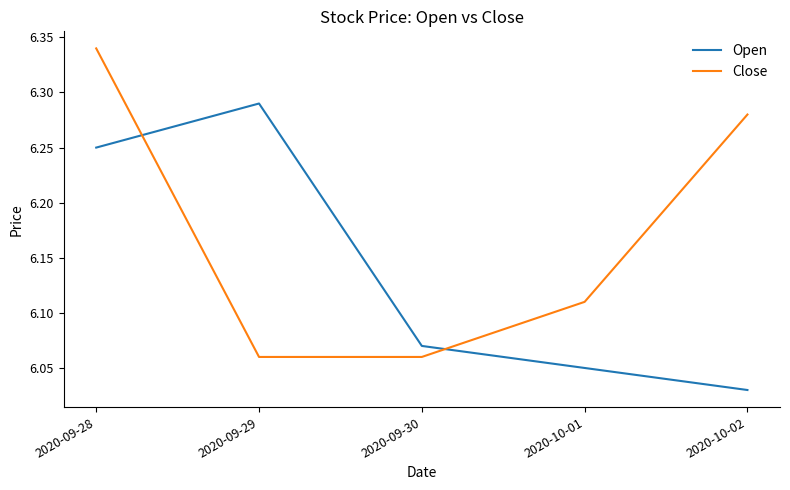

True or false: Open has a value of 8.7 at 2020-10-02.

False